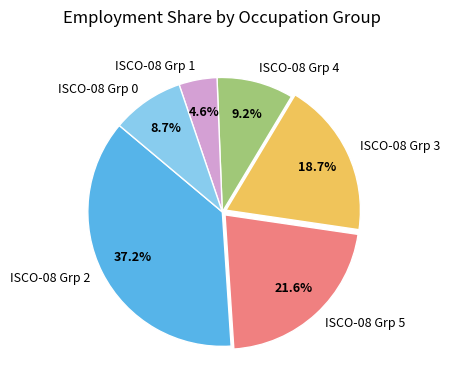

What is the total percentage of ISCO-08 Grp 0 and ISCO-08 Grp 5?

30.3%